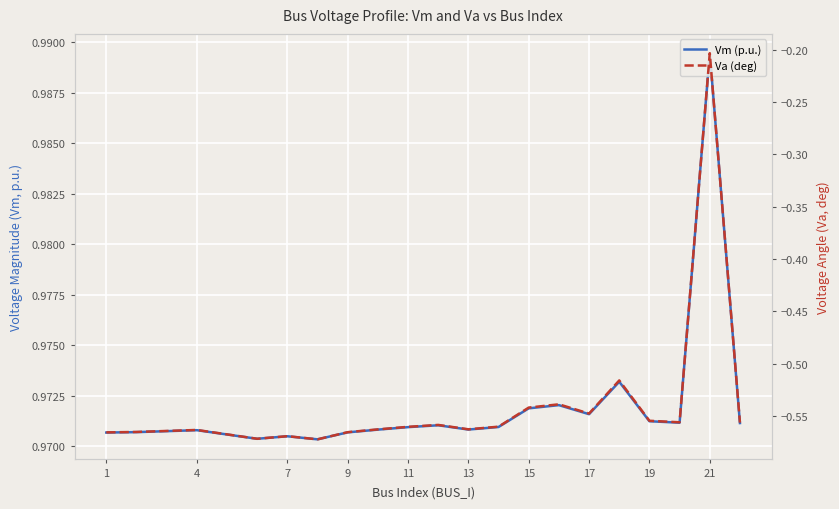

What is the smallest value displayed?

-0.6